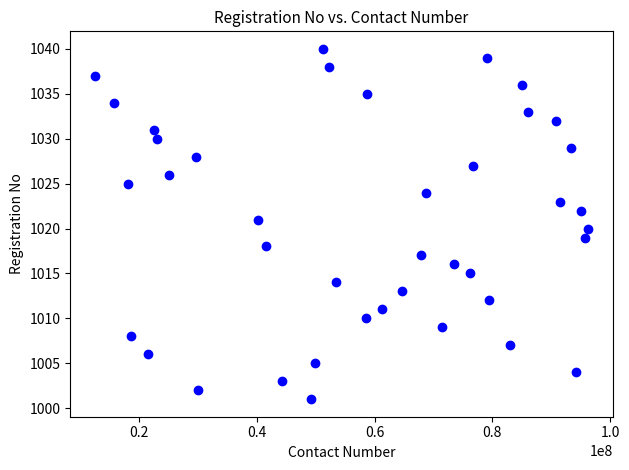

What is the range of X values (max minus min)?

83719104